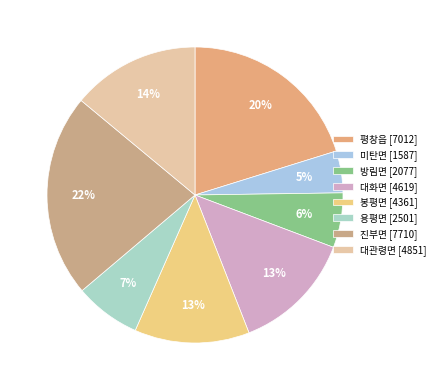

How many segments does this pie chart have?

8